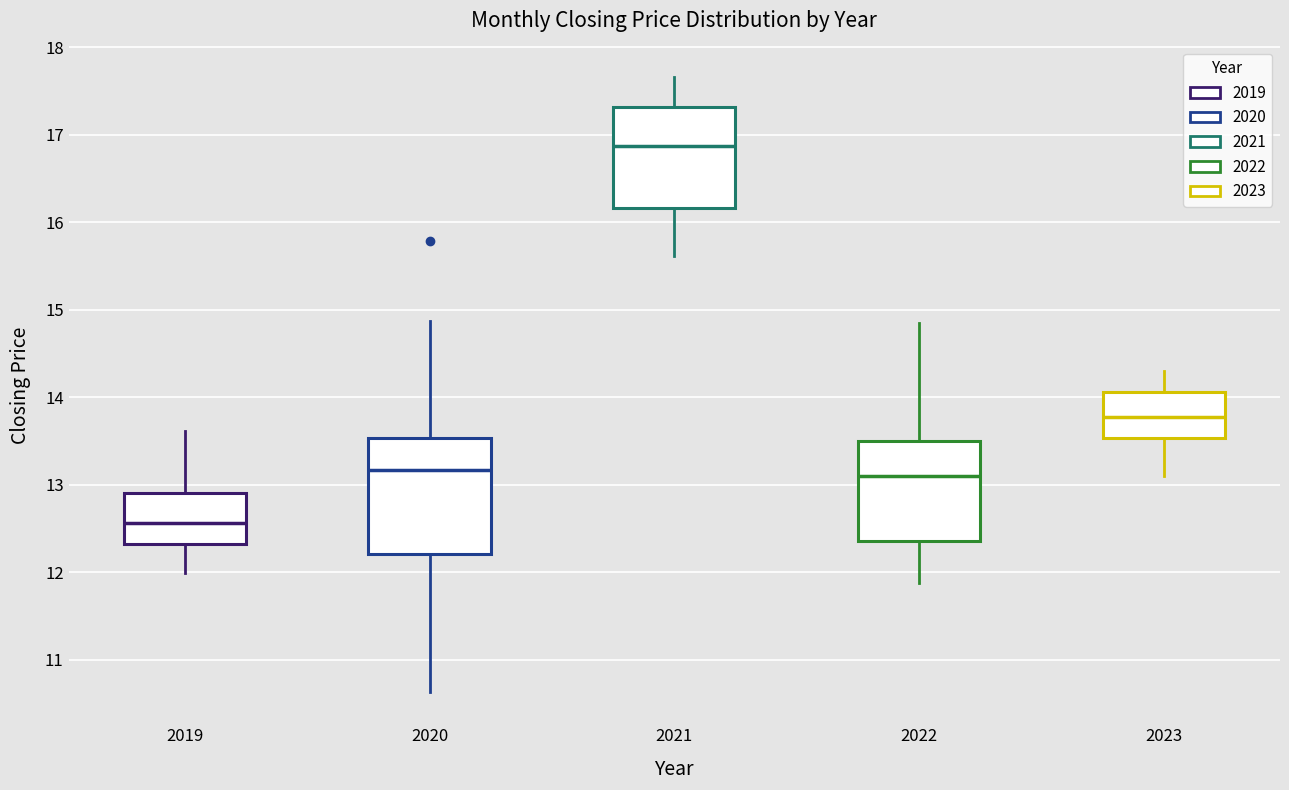

Reading left to right, read every box against the y-axis: the position of its median line, the range the box covers, and the ends of its whiskers. The values are not printed on the chart, so give them approximately, as read against the axis.

2019: median 12.6, box 12.3 to 12.9, whiskers 12.0 to 13.6
2020: median 13.2, box 12.2 to 13.5, whiskers 10.6 to 14.9
2021: median 16.9, box 16.2 to 17.3, whiskers 15.6 to 17.7
2022: median 13.1, box 12.4 to 13.5, whiskers 11.9 to 14.9
2023: median 13.8, box 13.5 to 14.1, whiskers 13.1 to 14.3